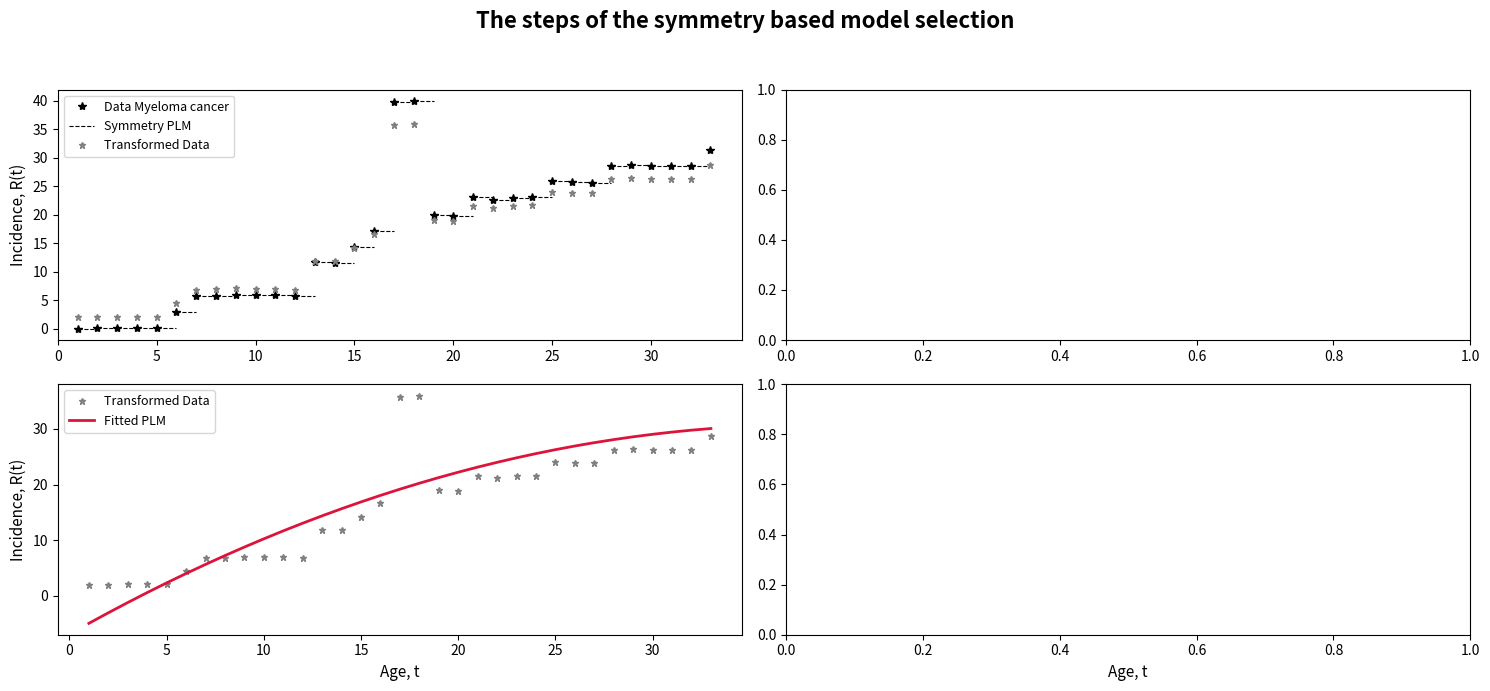

The Transformed Data series shows 4.7 at 11. True or false?

False